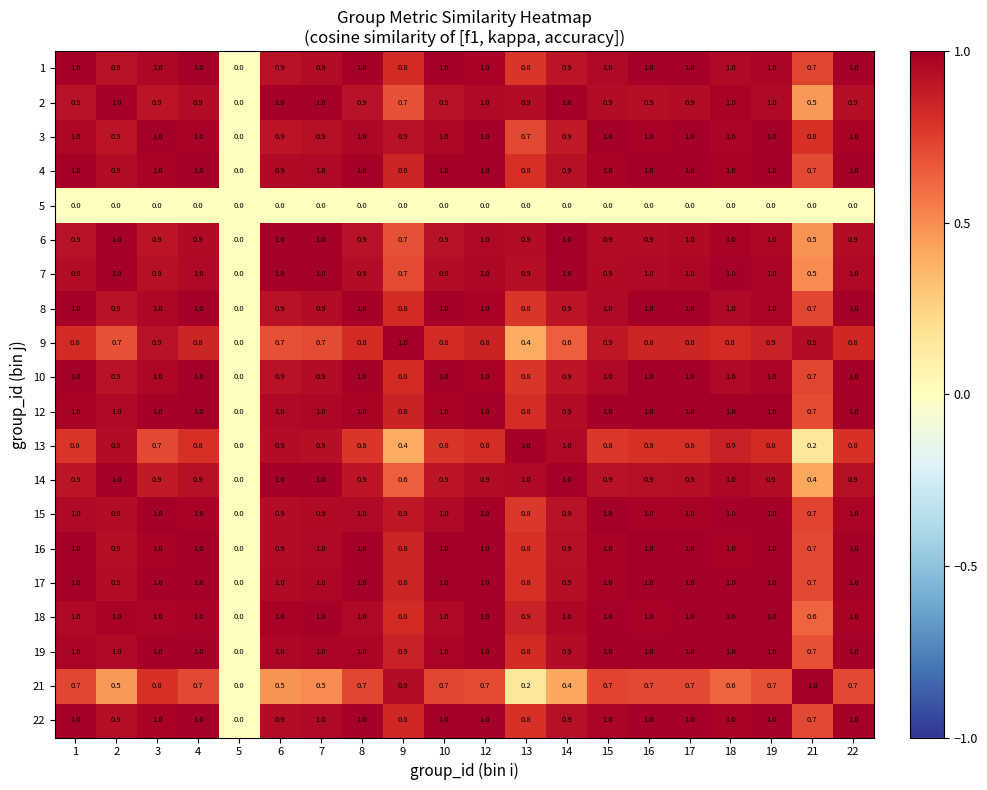

What is the difference between the highest and lowest values at 18?

1.0